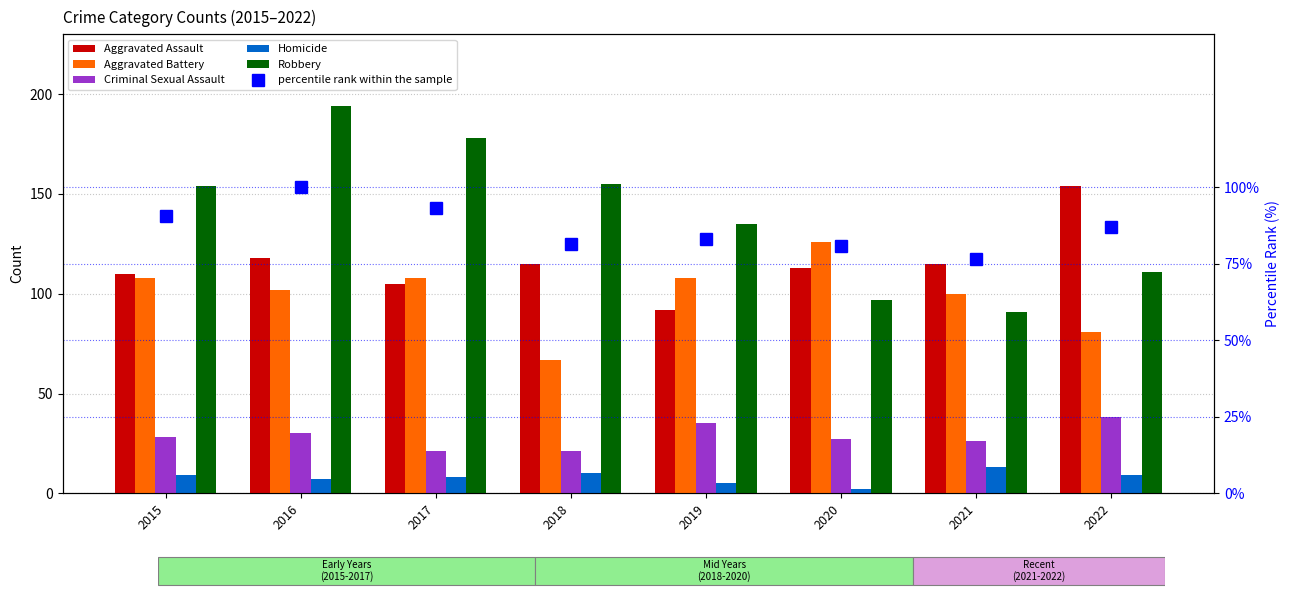

What is the total value across all series at 2021?

421.5